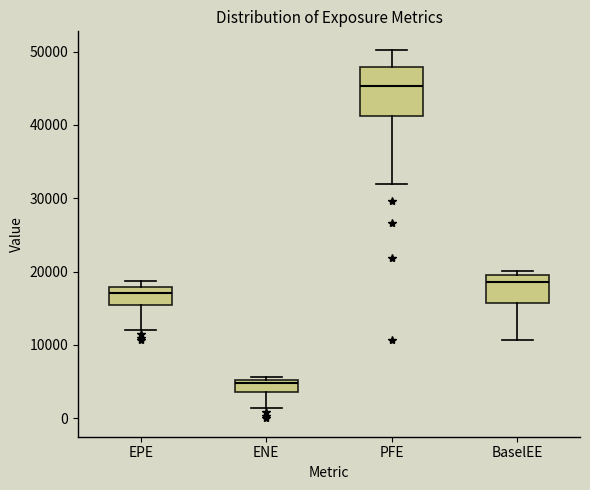

Which box is the tallest, from its lower edge to its upper edge?

PFE